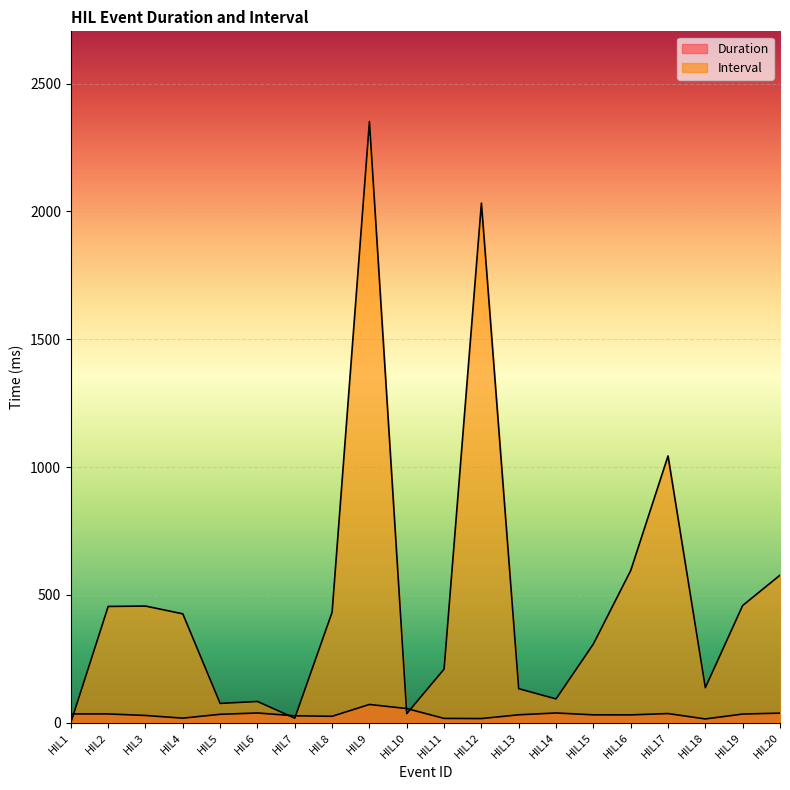

Where is Duration nearest to the value 42?

HIL6